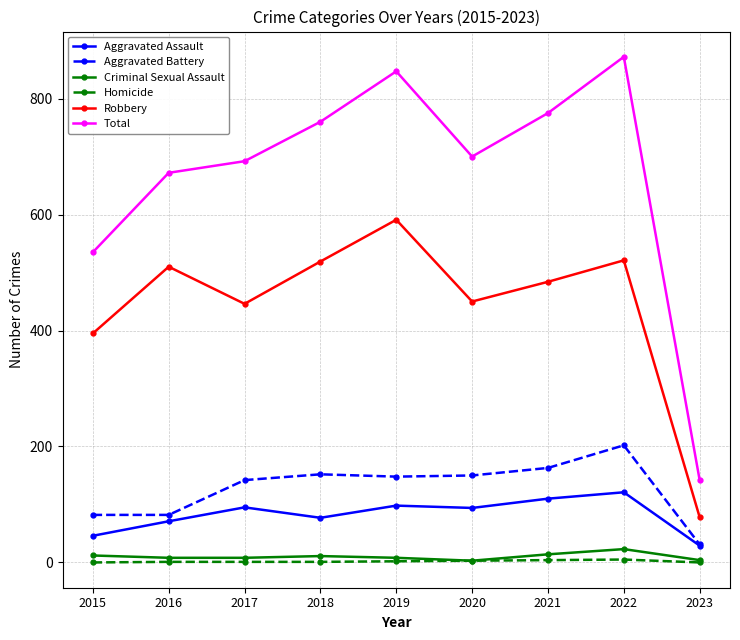

At 2015, list the series in order from largest to smallest.

Total, Robbery, Aggravated Battery, Aggravated Assault, Criminal Sexual Assault, Homicide